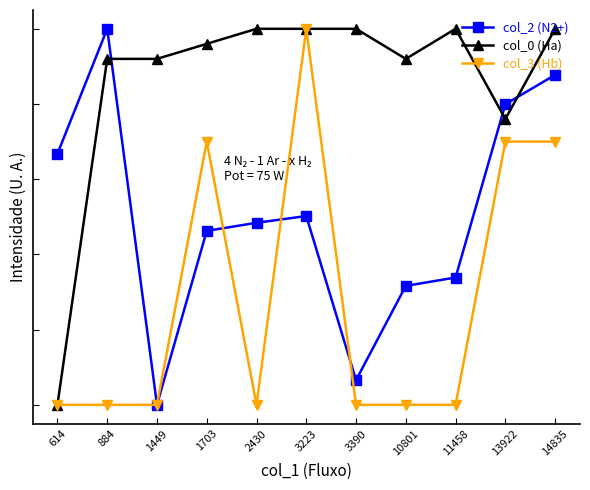

Rank the series at 884 from lowest to highest value.

col_3 (Hb), col_0 (Ha), col_2 (N2+)